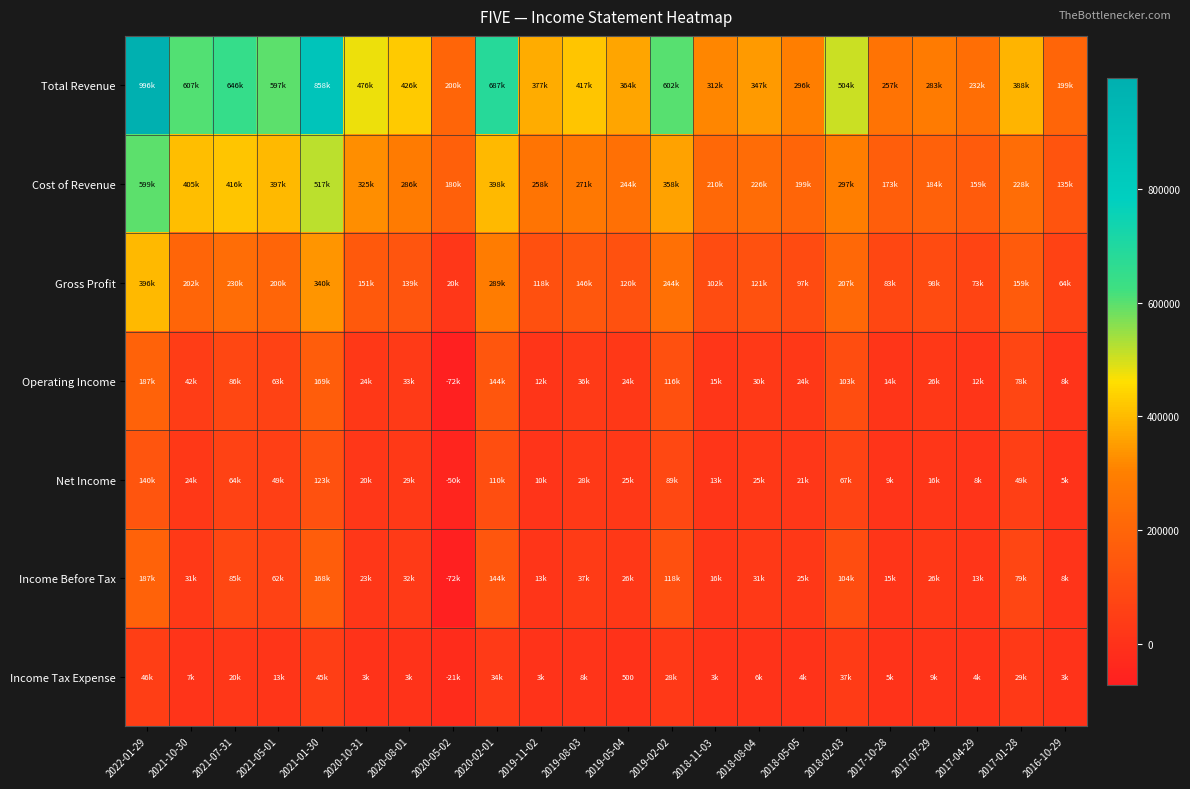

At which category is the sum across all series the highest?

2022-01-29